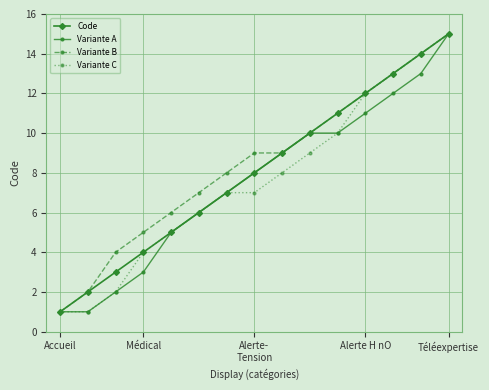

What is the value of the Code point at the 5th from the left?

5